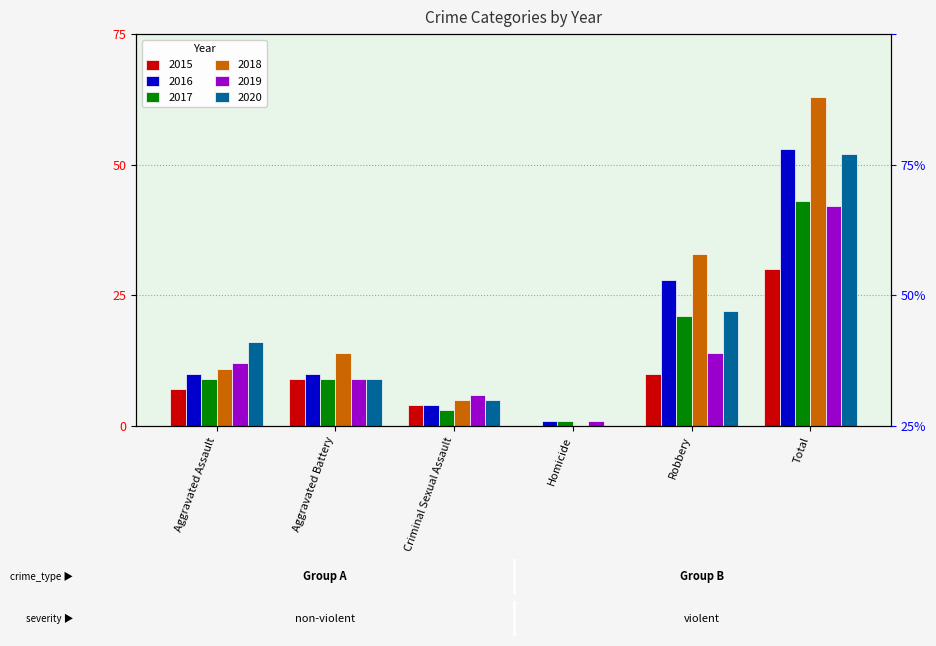

What position from the right is Homicide?

3